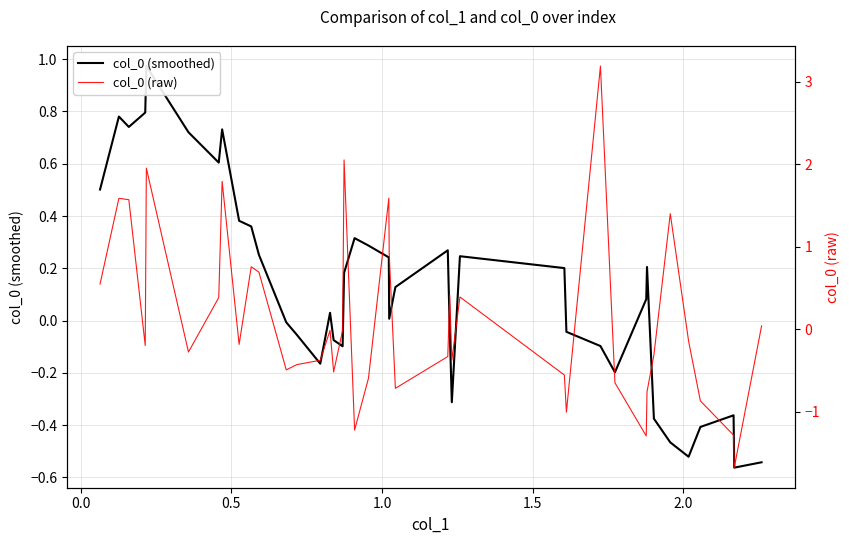

Reading right to left, list all the values displayed in this chart.

col_0 (smoothed): -0.5	-0.6	-0.4	-0.4	-0.5	-0.5	-0.4	0.2	0.1	-0.2	-0.1	-0.0	0.2	0.2	-0.3	-0.0	0.3	0.1	0.0	0.2	0.3	0.3	0.2	-0.1	-0.1	0.0	-0.2	-0.1	-0.0	0.3	0.4	0.4	0.7	0.6	0.7	1.0	0.8	0.7	0.8	0.5
col_0 (raw): 0.0	-1.7	-1.3	-0.9	-0.1	1.4	-0.3	-0.8	-1.3	-0.7	3.2	-1.0	-0.6	0.4	-0.4	0.4	-0.3	-0.7	0.9	1.6	-0.6	-1.2	2.1	-0.0	-0.5	-0.0	-0.4	-0.4	-0.5	0.7	0.8	-0.2	1.8	0.4	-0.3	2.0	-0.2	1.6	1.6	0.5